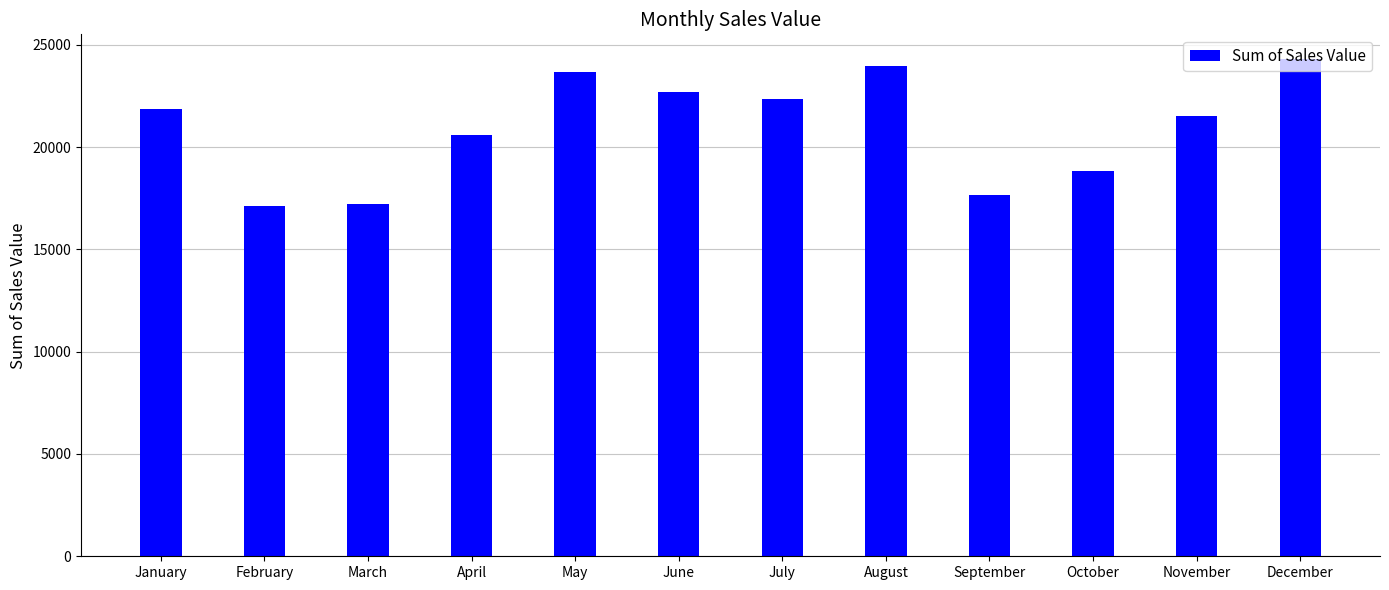

Reading right to left, what are all the values shown in this chart?

December=24295	November=21497	October=18820	September=17673	August=23945	July=22345	June=22713	May=23678	April=20611	March=17232	February=17128	January=21879